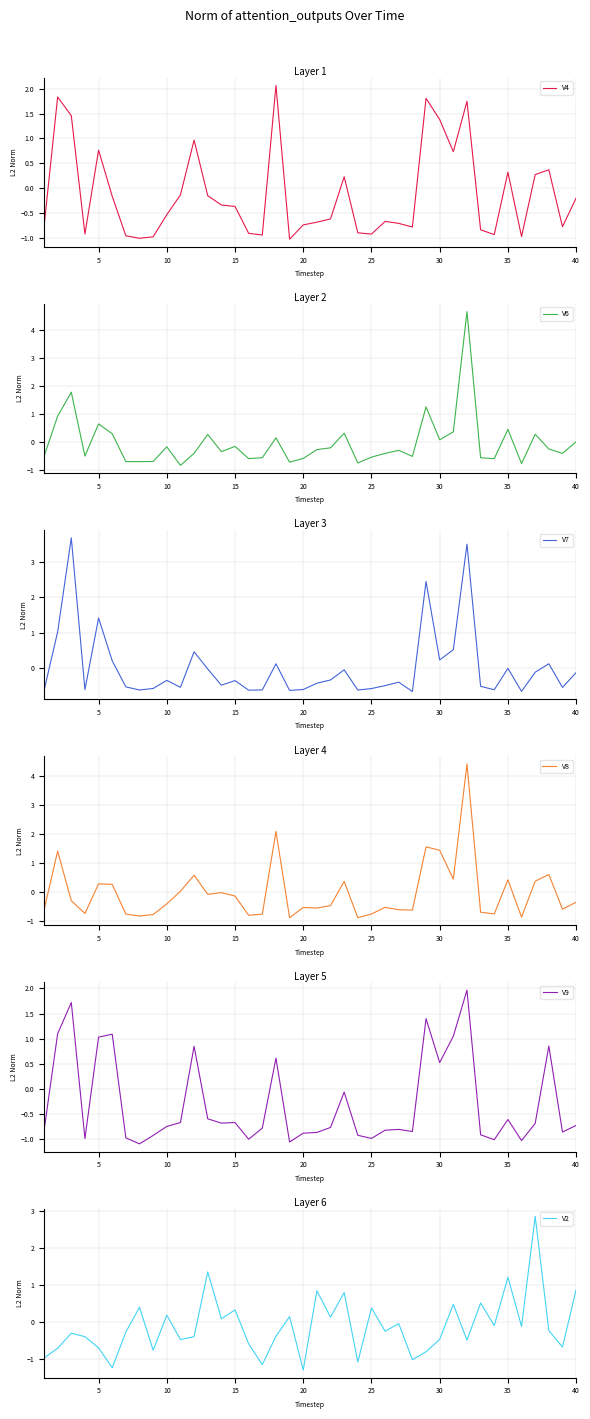

List the series in order of their peak value, lowest first.

V9, V4, V2, V7, V8, V6